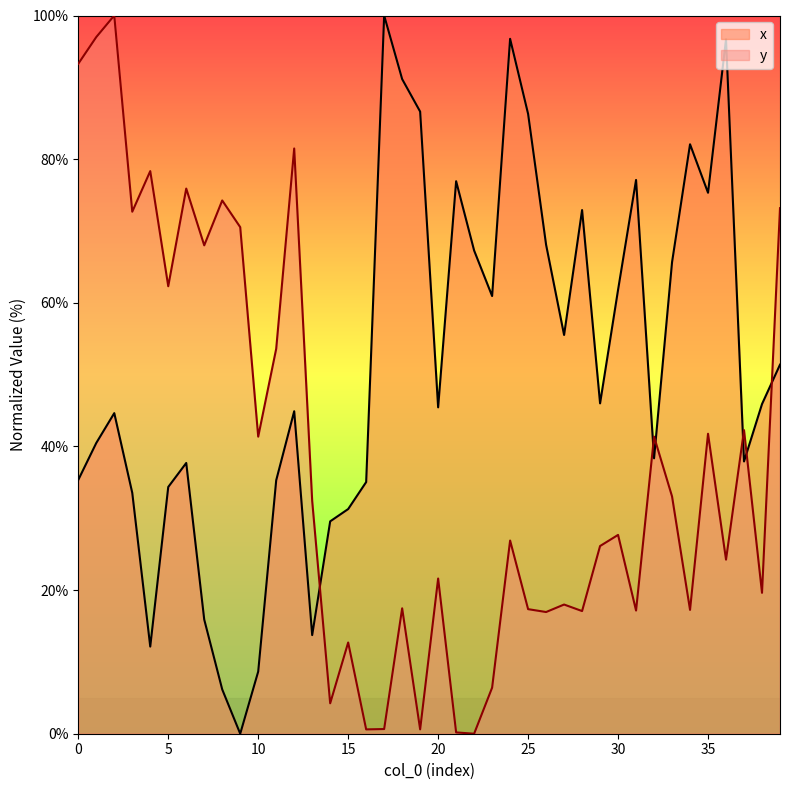

Which series has the largest total across all categories?

x